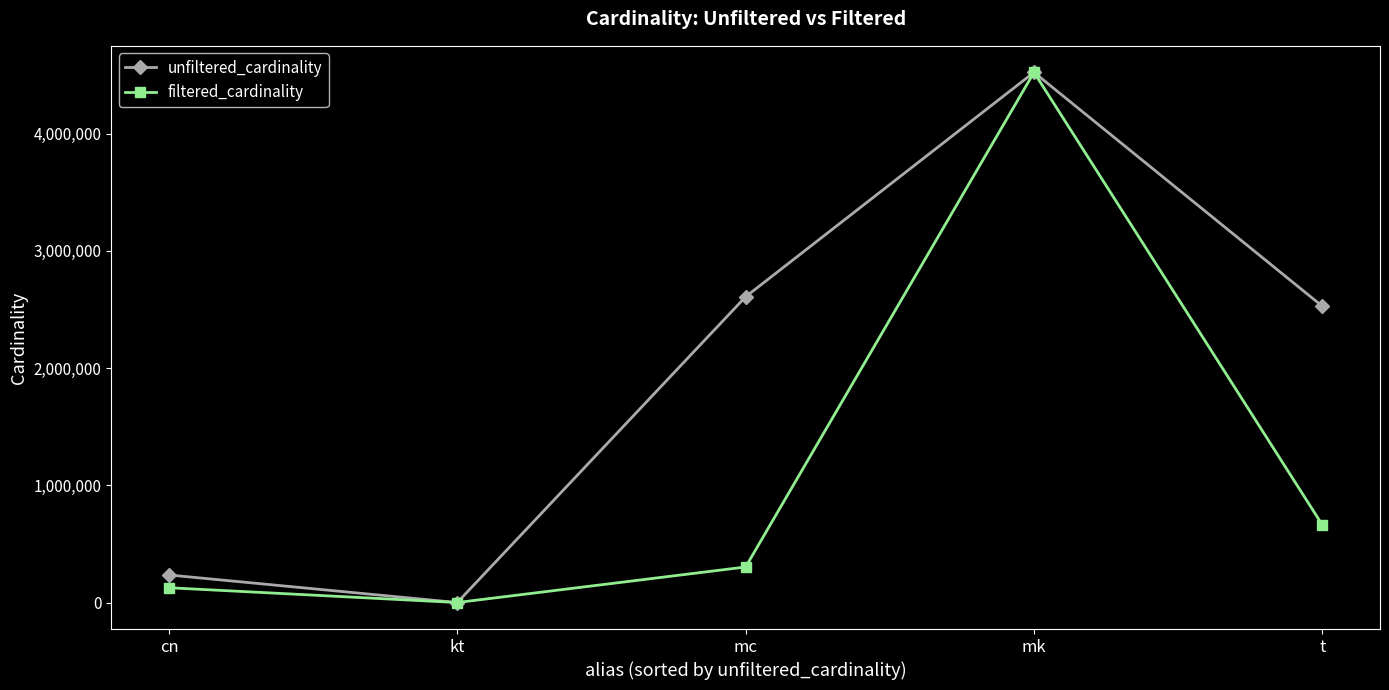

The value of unfiltered_cardinality at mk is 4523930. True or false?

True